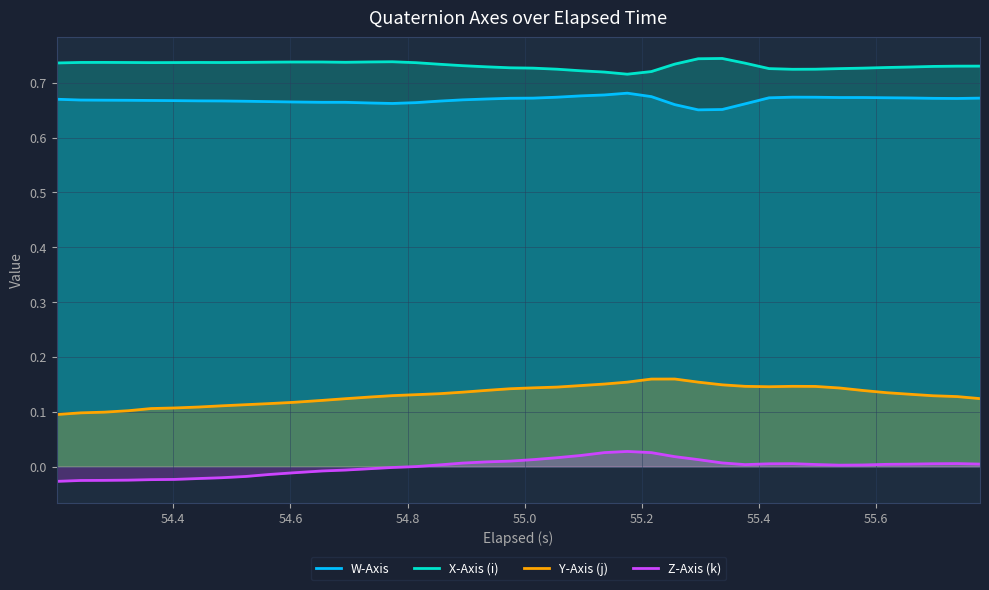

List the series in order of their peak value, highest first.

X-Axis (i), W-Axis, Y-Axis (j), Z-Axis (k)